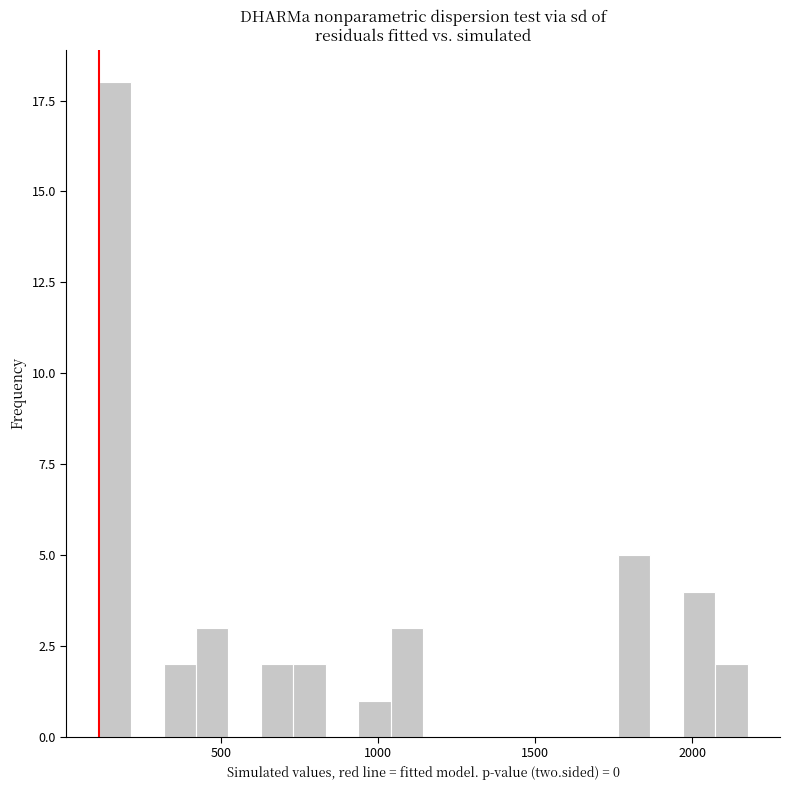

Read against the x-axis, roughly where is the centre of the tallest bar?

150